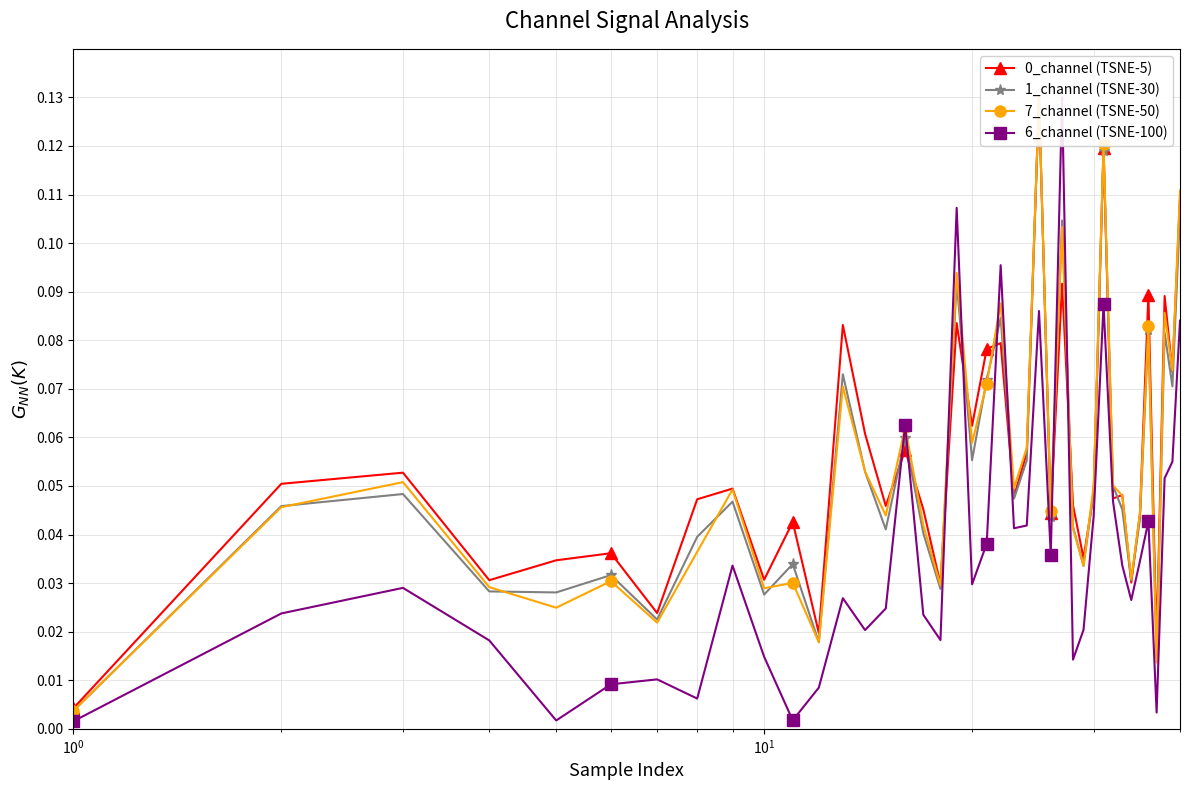

True or false: 0_channel (TSNE-5) and 7_channel (TSNE-50) cross at least once.

True